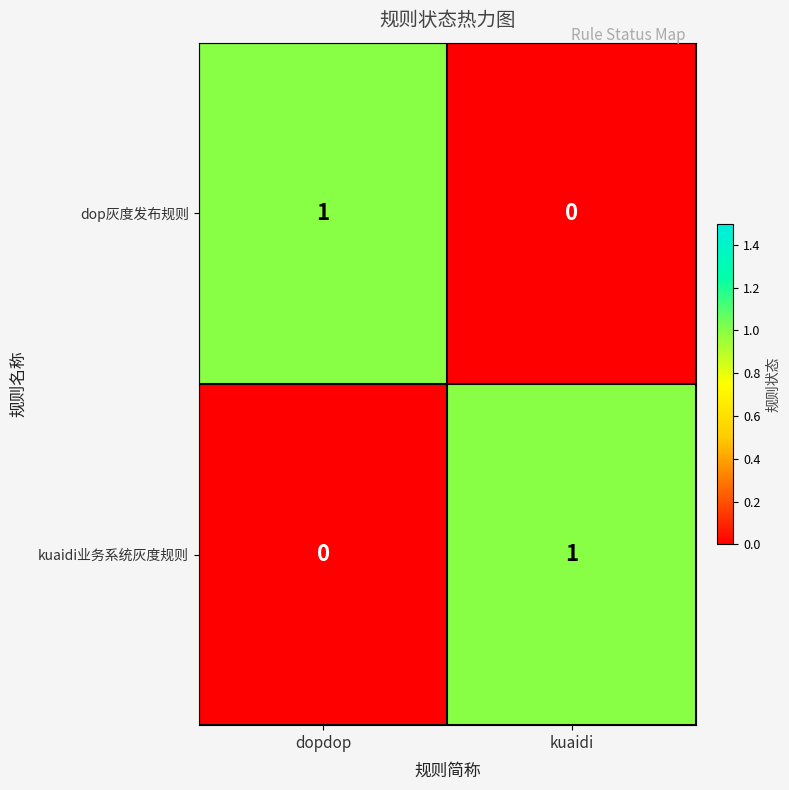

At kuaidi, list the series in order from largest to smallest.

kuaidi业务系统灰度规则, dop灰度发布规则